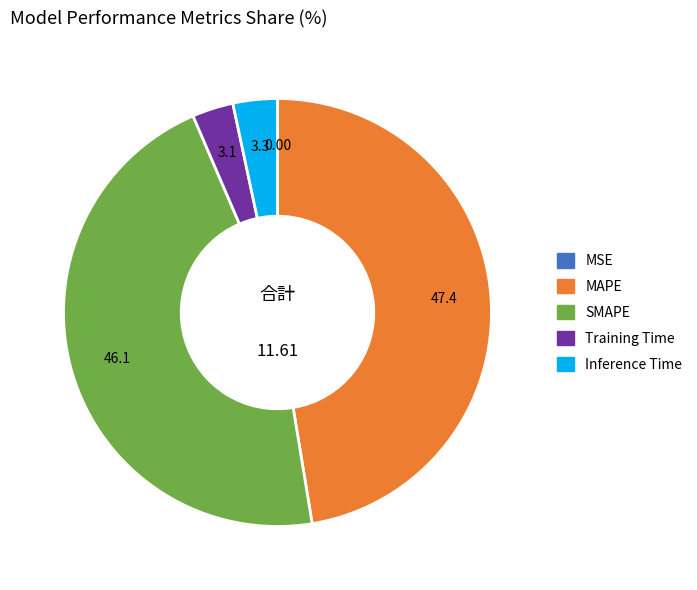

Does any single category account for the majority?

No